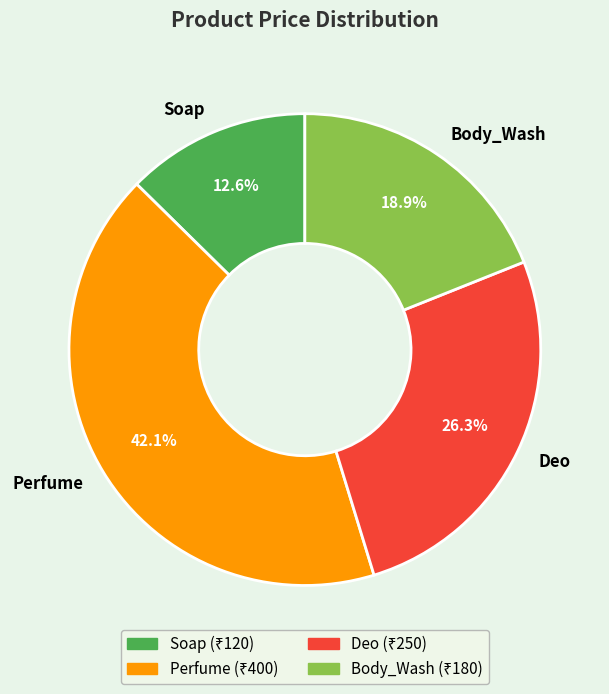

Is it true that Perfume is 30% of the pie?

False